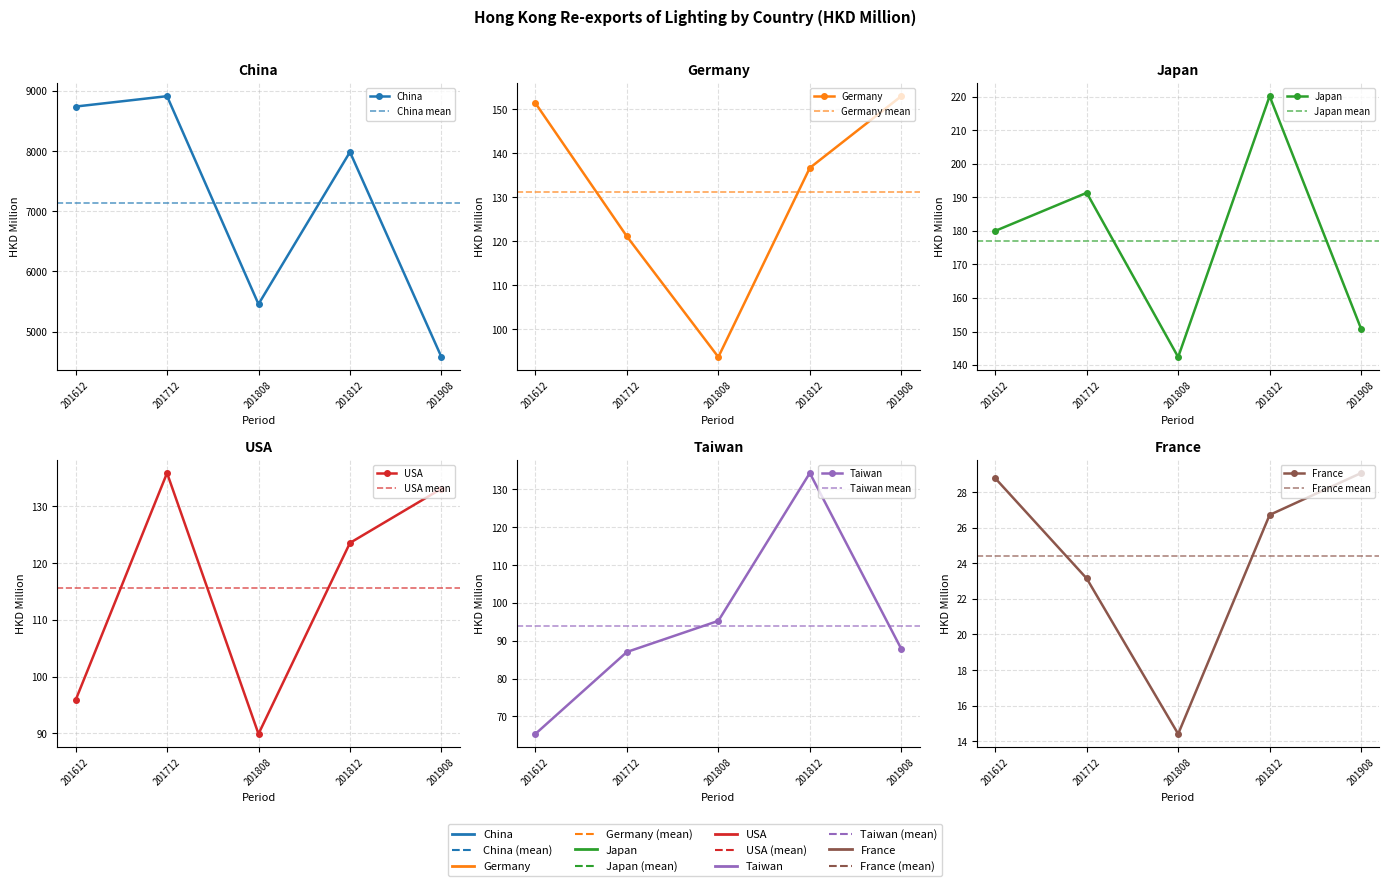

What is the difference between the Taiwan values at 201812 and 201808?

39.1